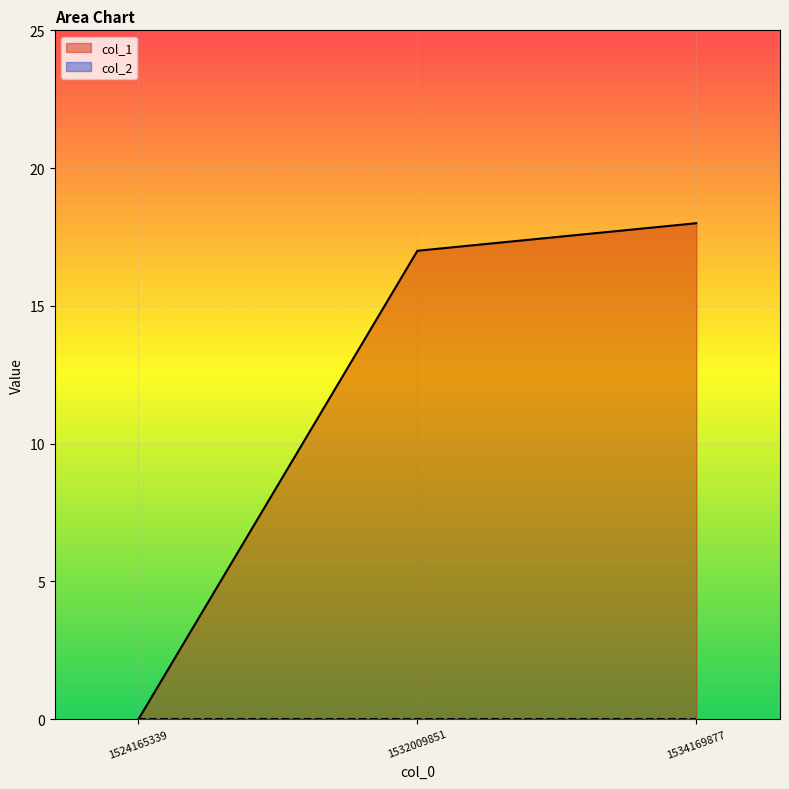

What is the value of the 3rd point from the left?

18